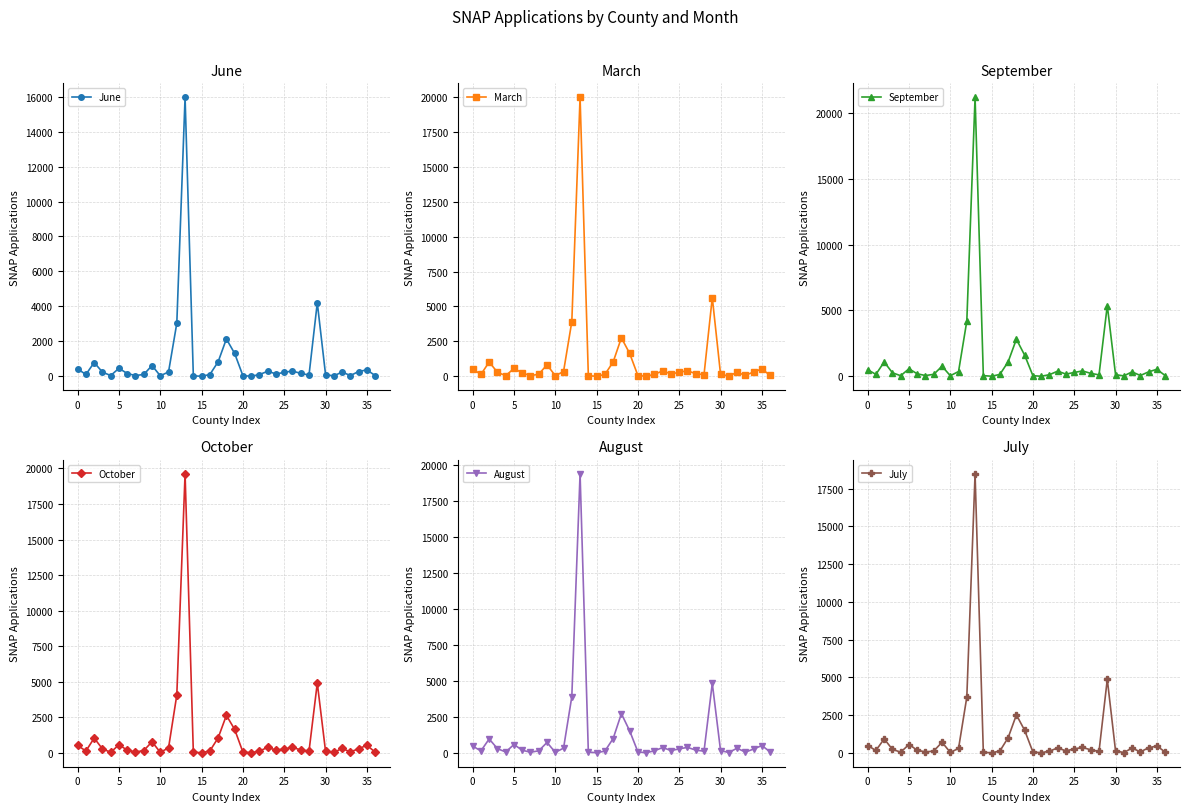

Reading left to right, what are all the values shown in this chart?

June: 421	105	790	241	44	461	160	46	106	618	30	252	3040	15964	29	3	103	831	2139	1310	35	8	98	292	137	224	308	162	77	4208	103	19	251	43	274	369	45
March: 527	132	1025	286	47	561	245	42	153	824	41	342	3912	19971	43	2	131	1021	2754	1640	47	9	139	391	168	288	401	182	120	5635	150	17	289	63	314	525	66
September: 498	147	1090	267	45	572	188	60	149	768	45	362	4193	21185	54	6	143	1097	2816	1605	48	3	123	392	167	293	407	224	110	5376	124	32	337	60	337	534	58
October: 520	128	1037	276	40	567	187	60	159	779	34	350	4069	19627	46	4	135	1050	2635	1648	52	7	124	387	187	274	383	204	121	4908	113	24	314	61	291	529	53
August: 472	135	967	292	60	580	182	43	141	724	37	326	3908	19415	56	5	121	990	2725	1533	66	8	144	370	159	277	380	191	116	4836	159	23	324	51	264	510	64
July: 484	157	923	228	45	551	175	56	121	702	30	292	3689	18484	34	4	120	999	2515	1492	55	4	115	323	130	261	355	201	94	4869	129	20	314	66	333	455	55